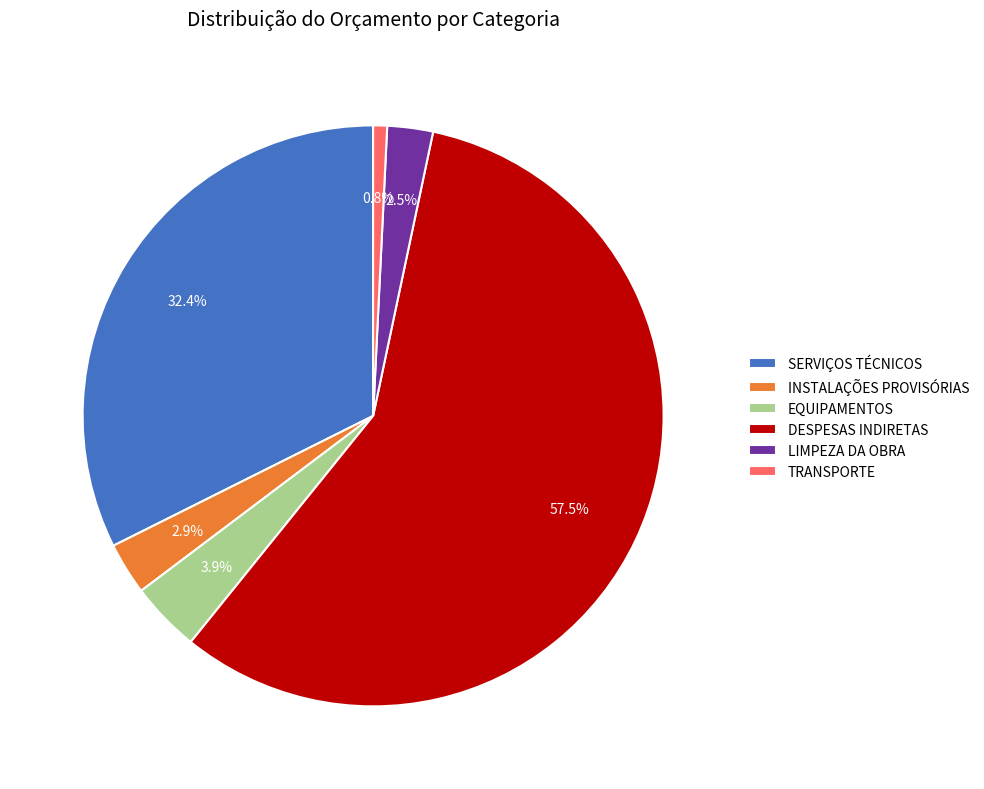

Does DESPESAS INDIRETAS represent more than half of the total?

Yes